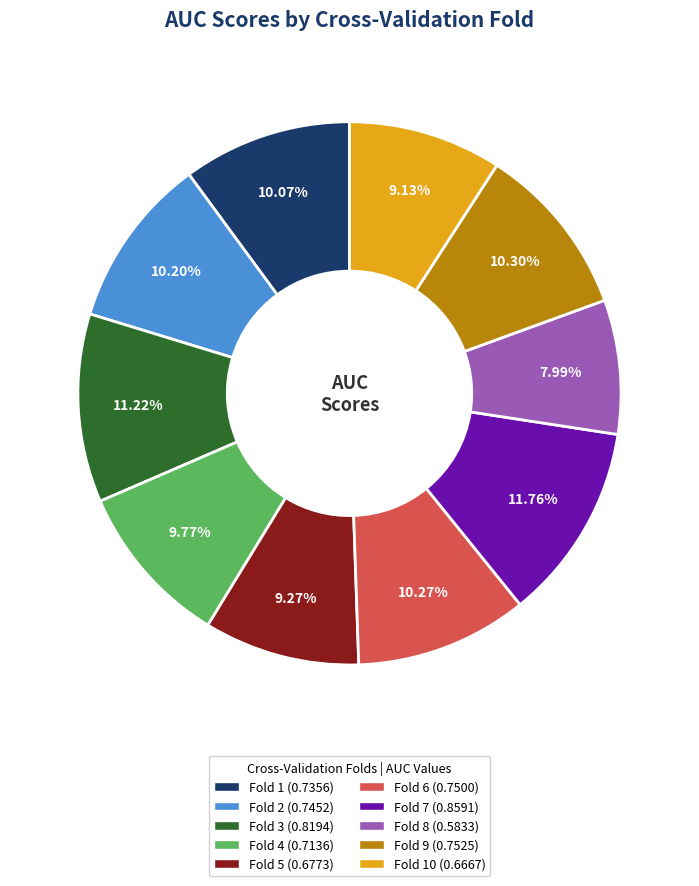

Is there any slice that represents more than half of the pie?

No